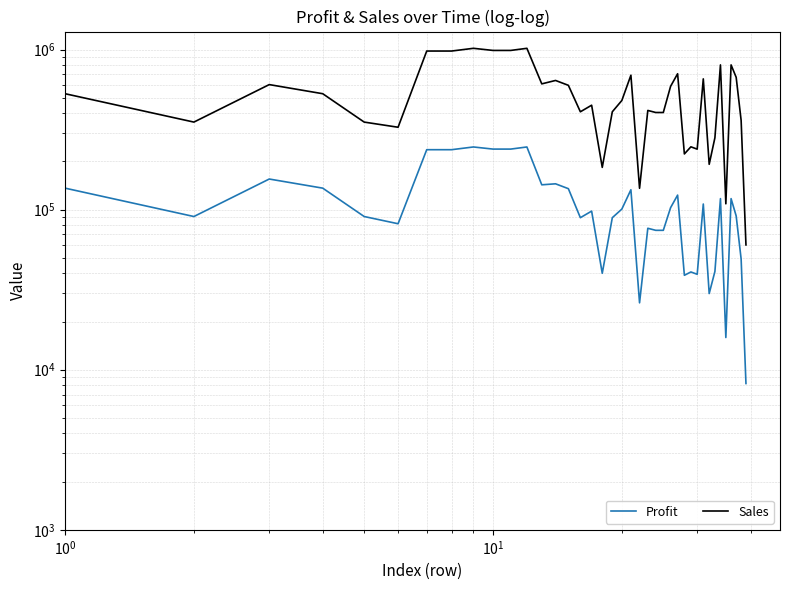

True or false: Sales has more than 1 points higher than both neighbors.

True